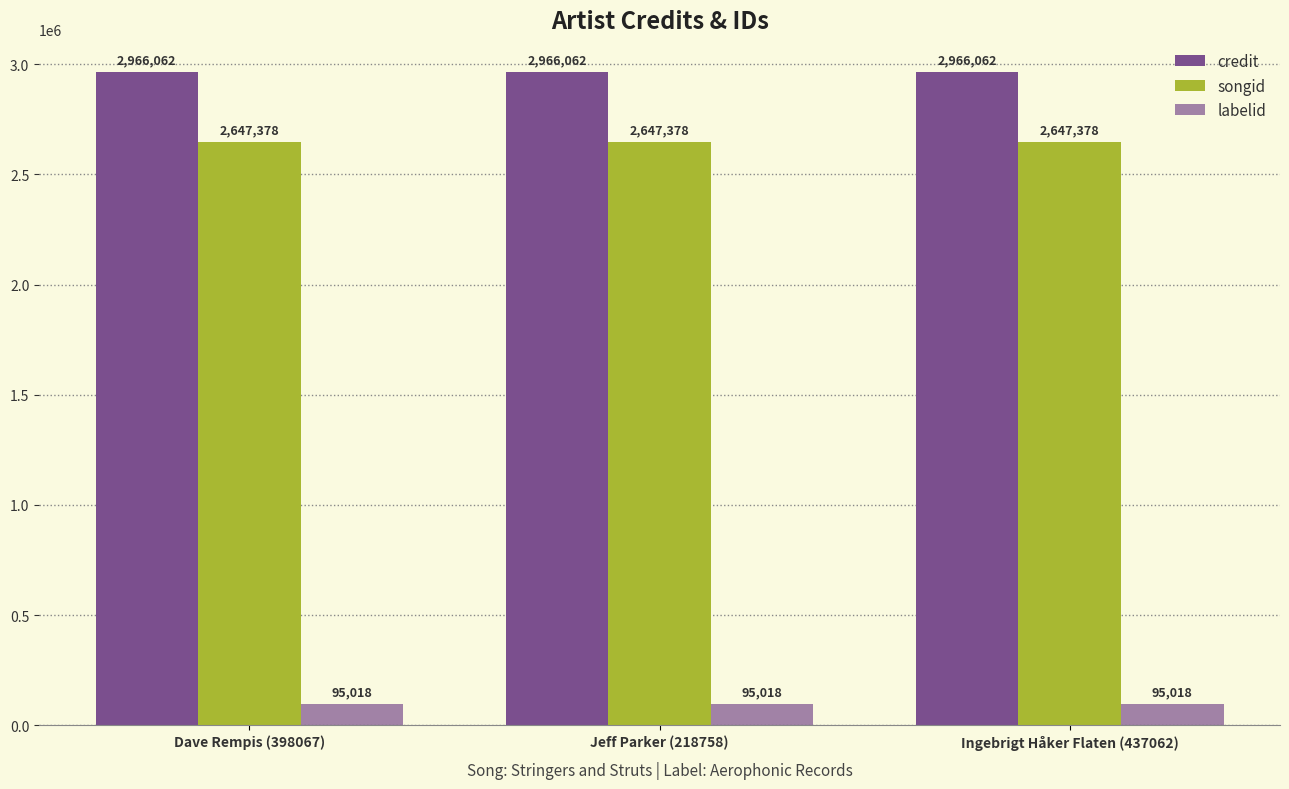

Is the value of labelid at Ingebrigt Håker Flaten (437062) greater than the value of credit at Jeff Parker (218758)?

No